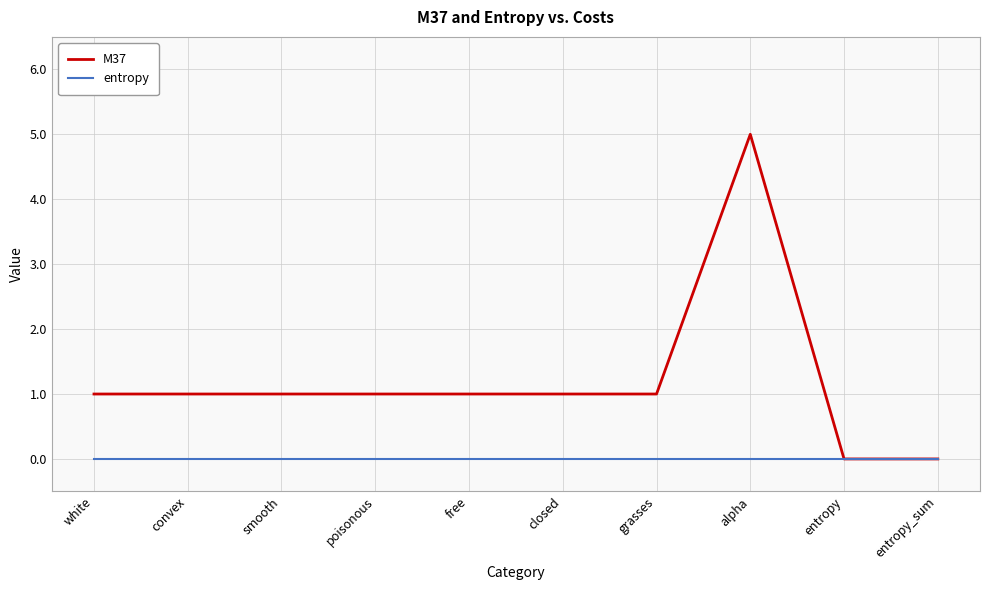

What is the difference between the maximum and minimum values in the M37 series?

5